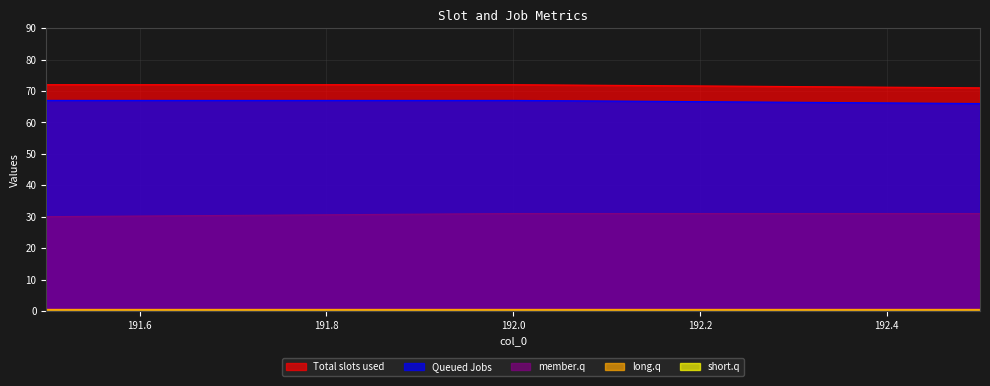

True or false: col_5 has a value of 14 at 191.5.

False